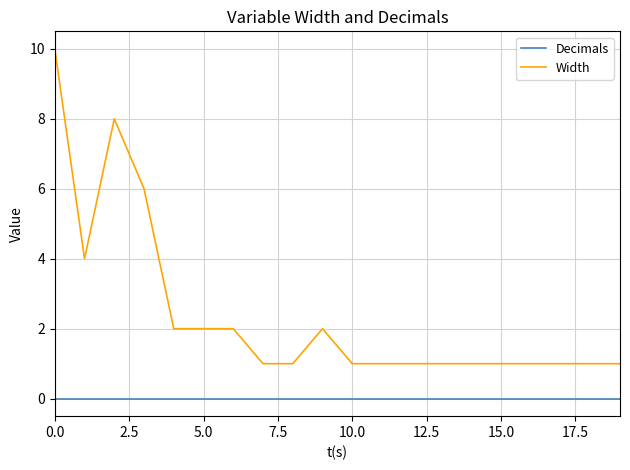

Which series has the widest spread of values?

Width